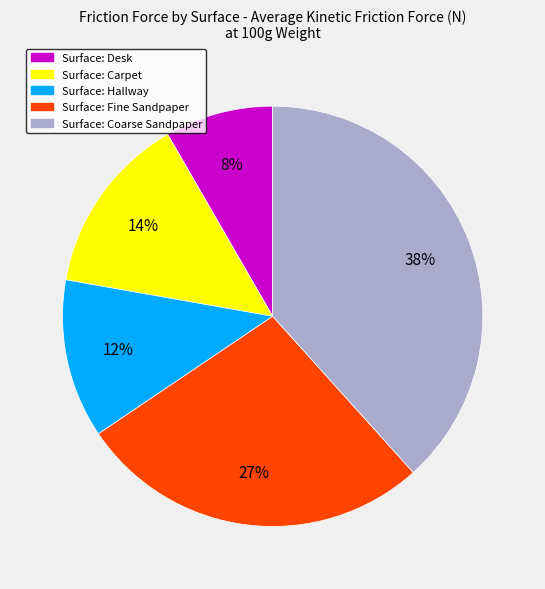

To the nearest percent, what is the average slice percentage?

20%